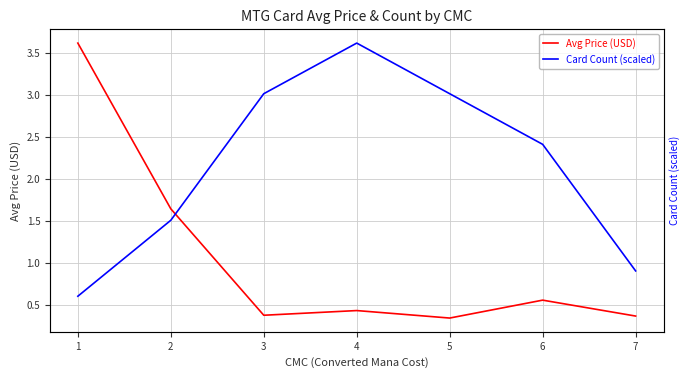

How many lines are shown in the chart?

2